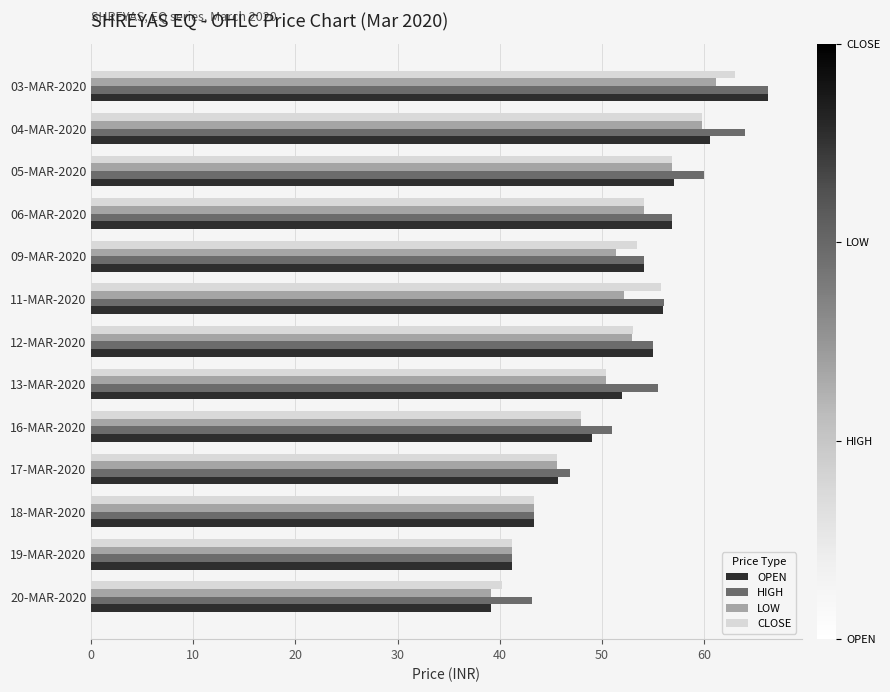

What is the minimum value for CLOSE?

40.2